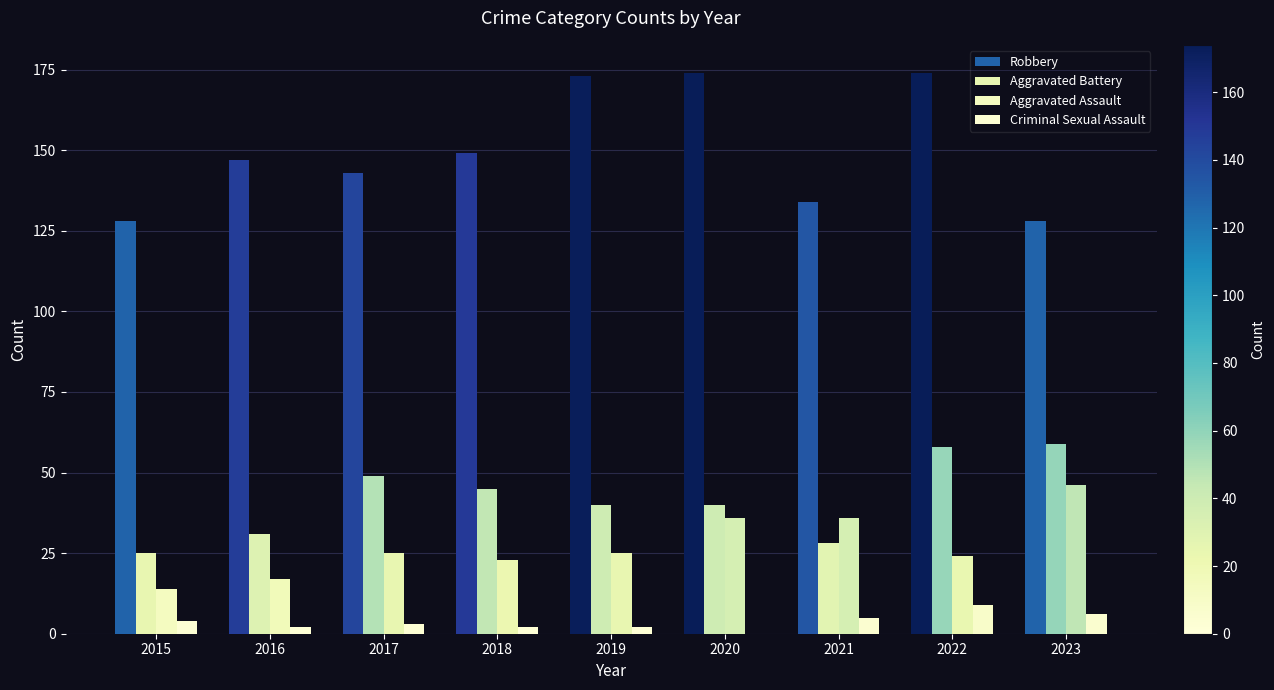

Rank the series at 2020 from lowest to highest value.

Criminal Sexual Assault, Aggravated Assault, Aggravated Battery, Robbery